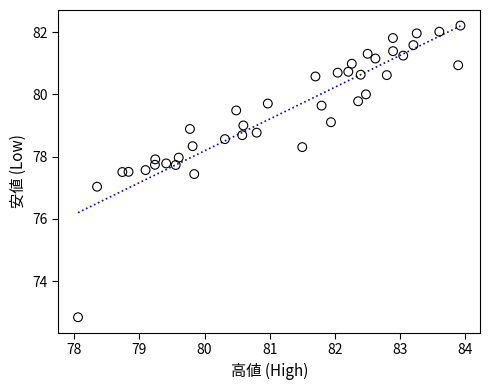

What is the range of Y values (max minus min)?

9.4